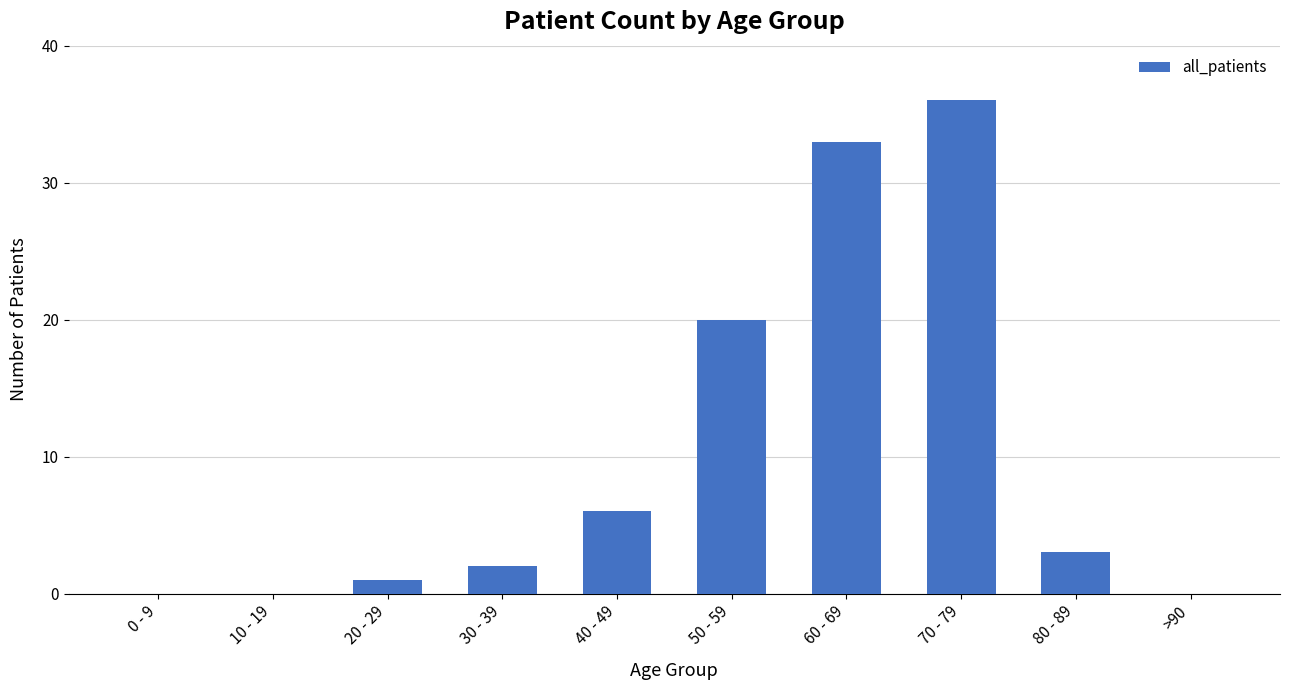

Where is the data nearest to the value 18?

50 - 59